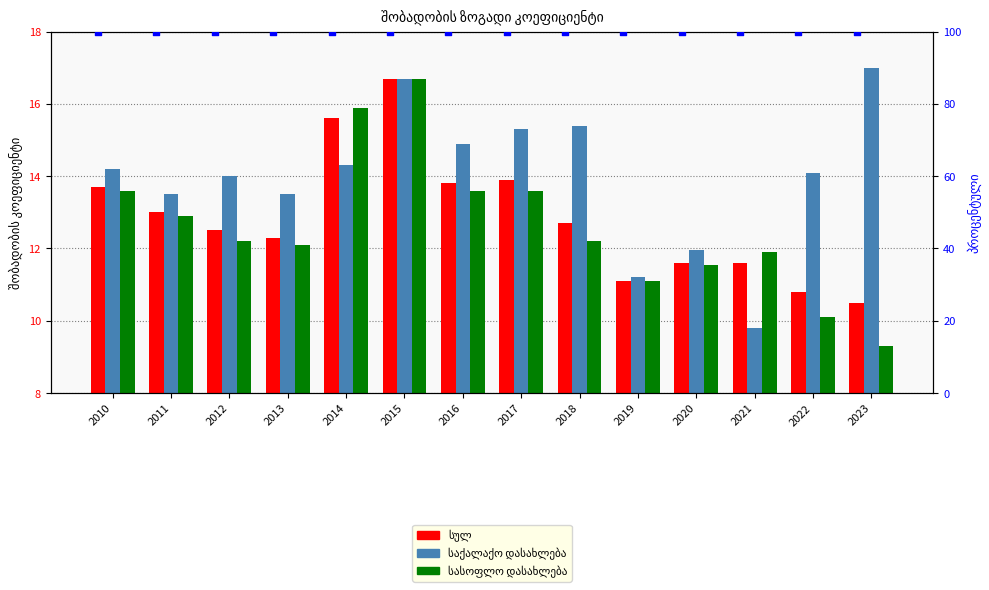

Which series contains the highest Y value?

საქალაქო დასახლება